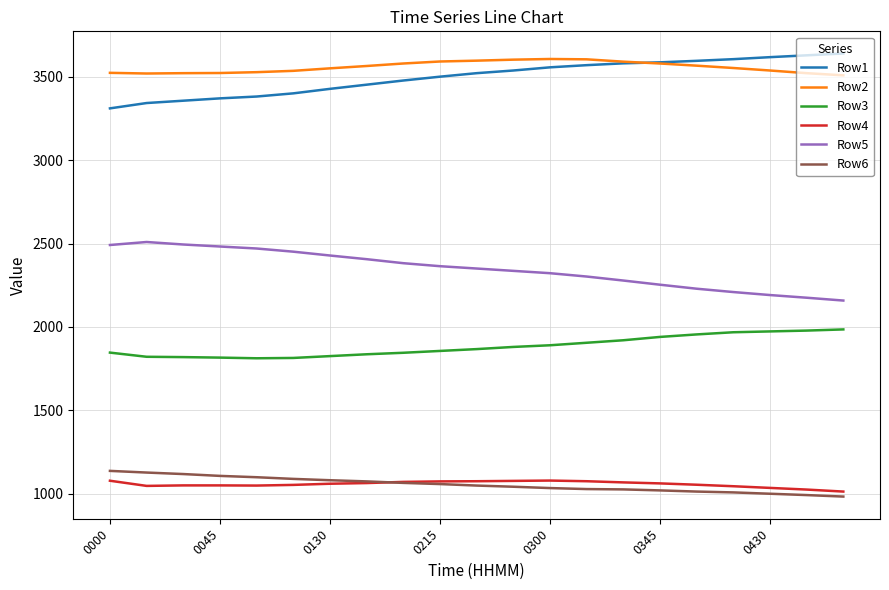

What is the smallest value displayed?

983